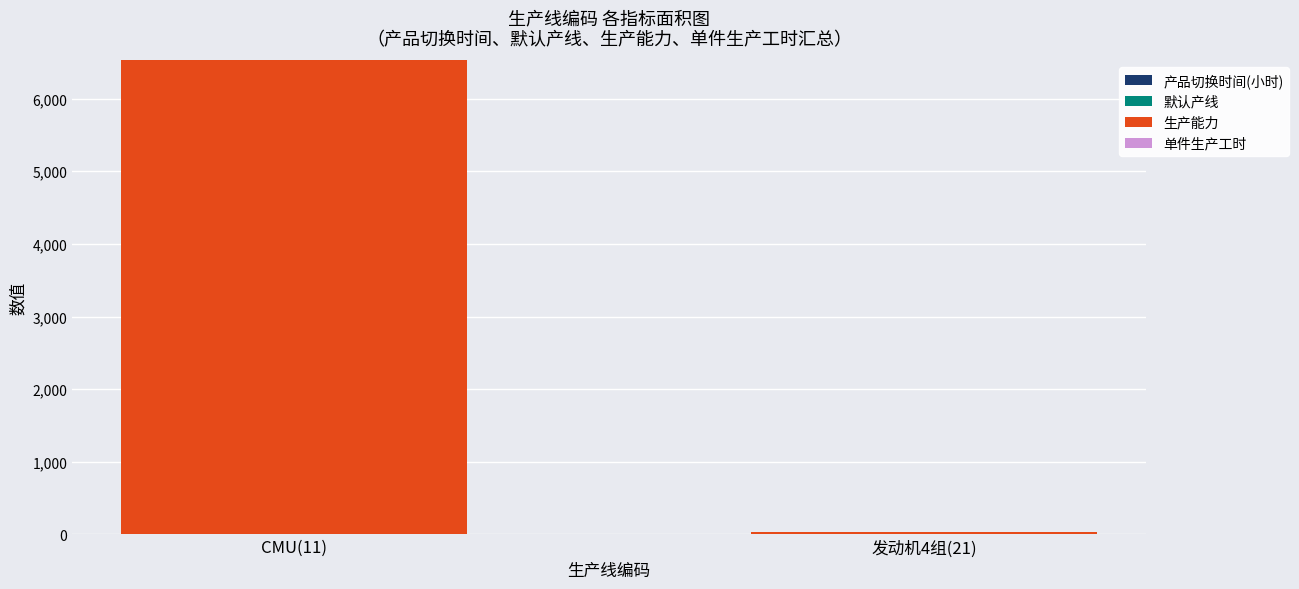

Are the bars horizontal?

No